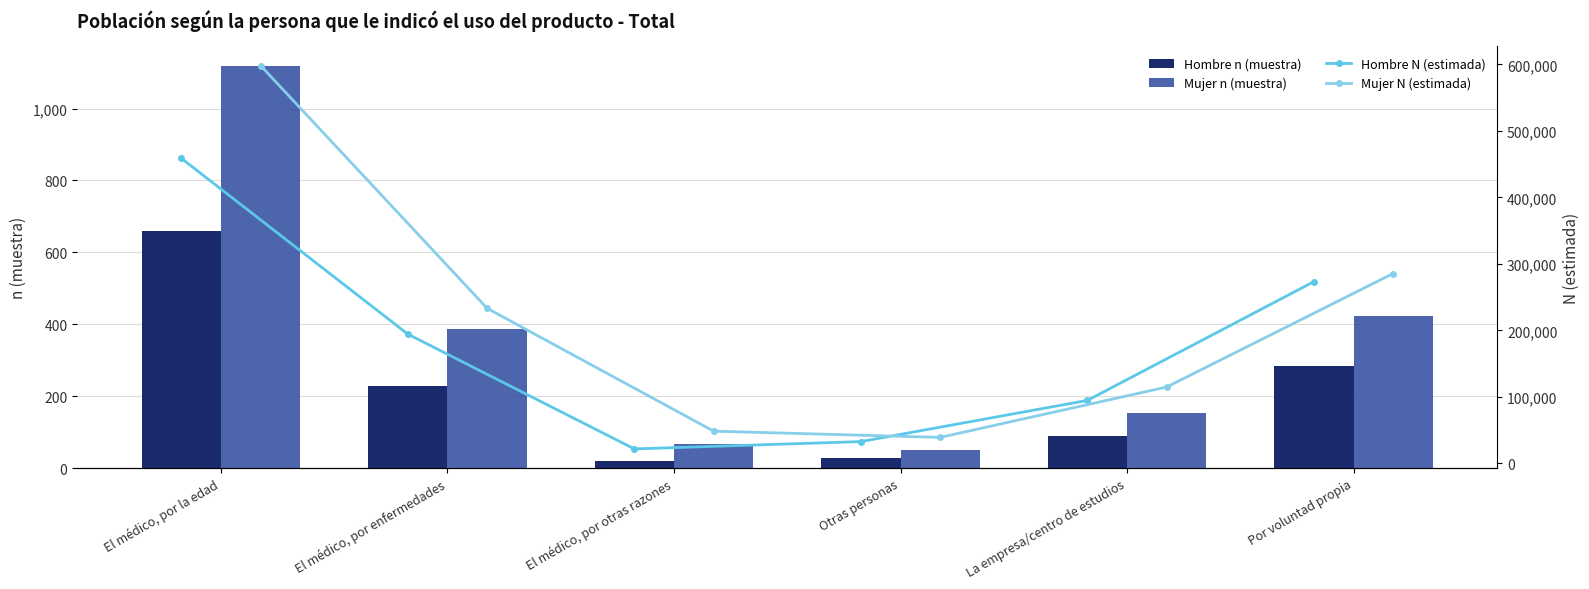

What are all the series names shown in the legend?

Hombre n (muestra), Mujer n (muestra), Hombre N (estimada), Mujer N (estimada)